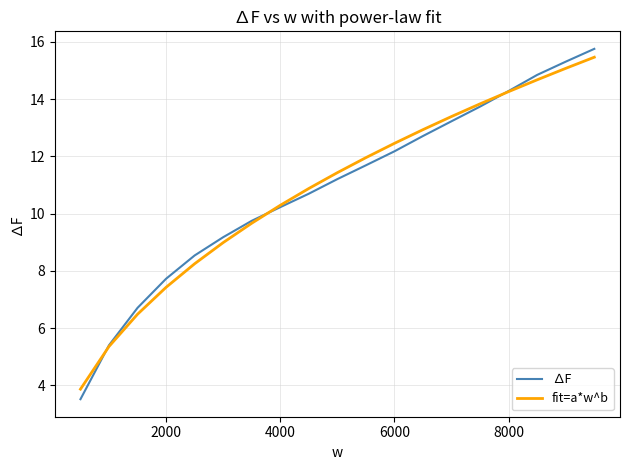

Does the chart have visible grid lines?

Yes